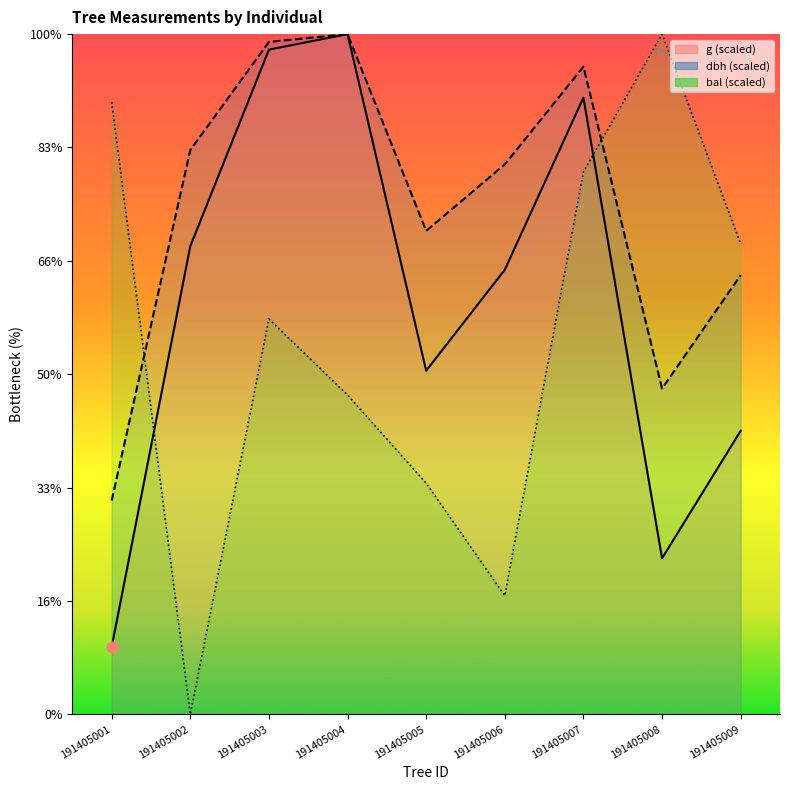

What are all the series names shown in the legend?

dbh, g, bal